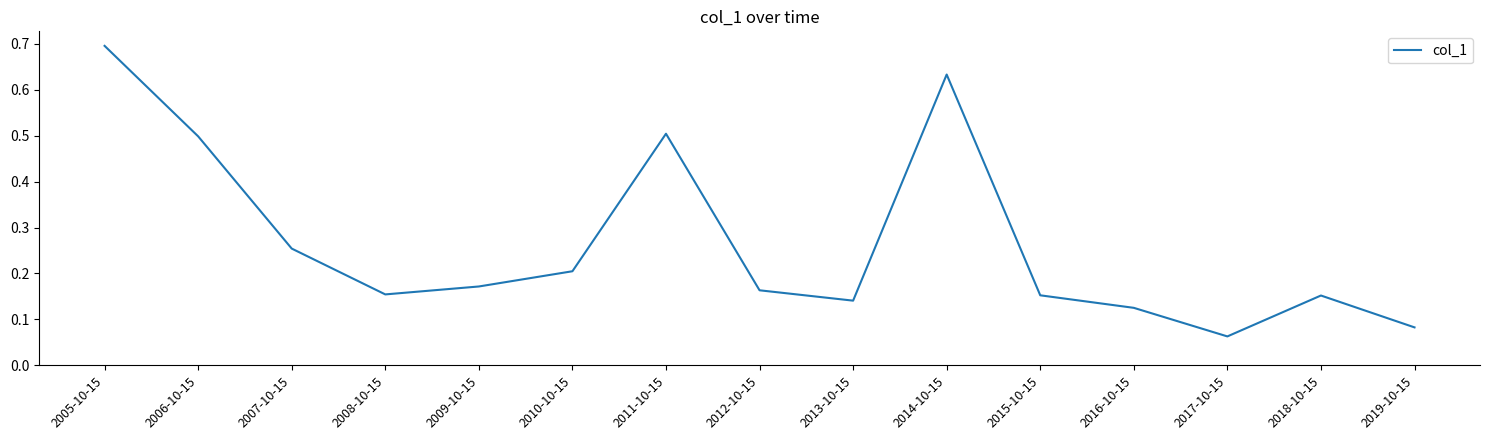

True or false: the data has more than 1 interior local peaks.

True